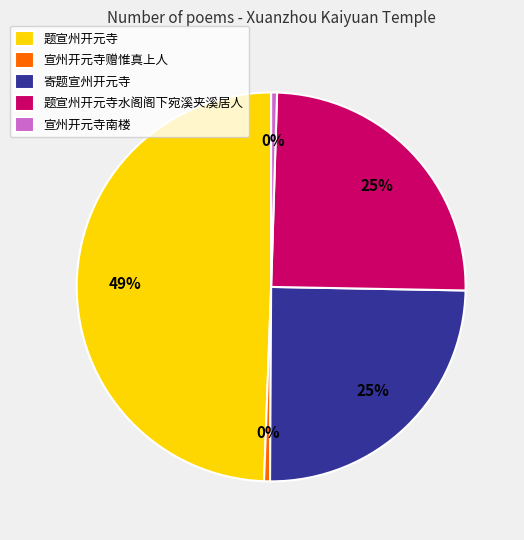

True or false: 题宣州开元寺水阁阁下宛溪夹溪居人 accounts for 25% of the total.

True